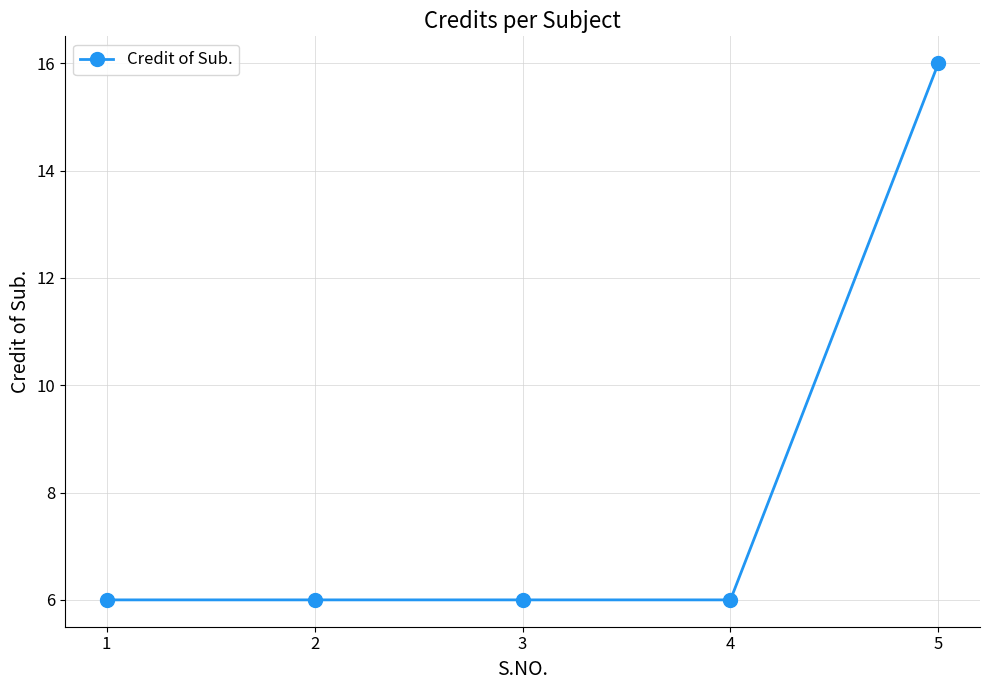

The chart shows a value of 6 at 3. True or false?

True